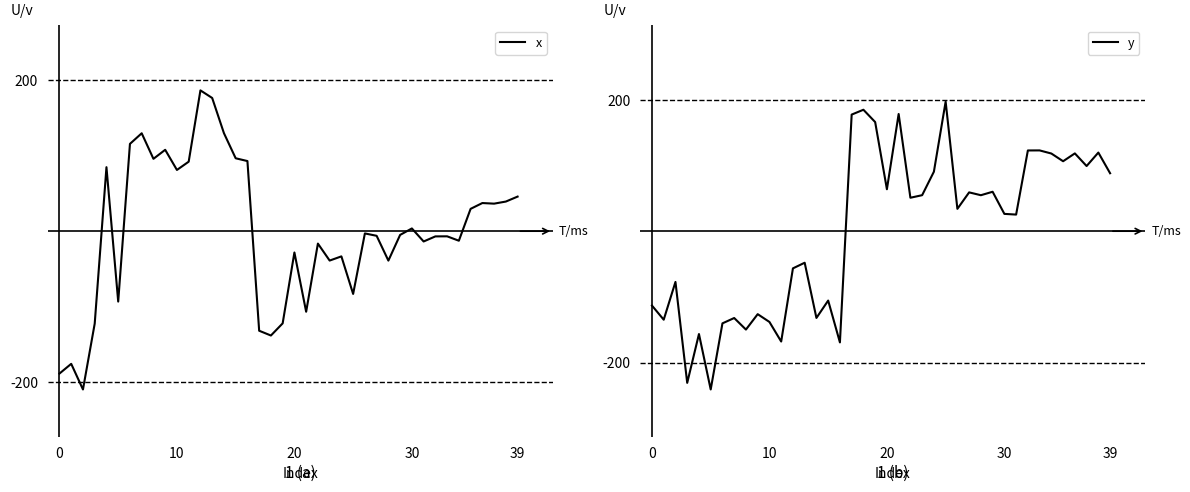

What is the maximum value for x?

186.2